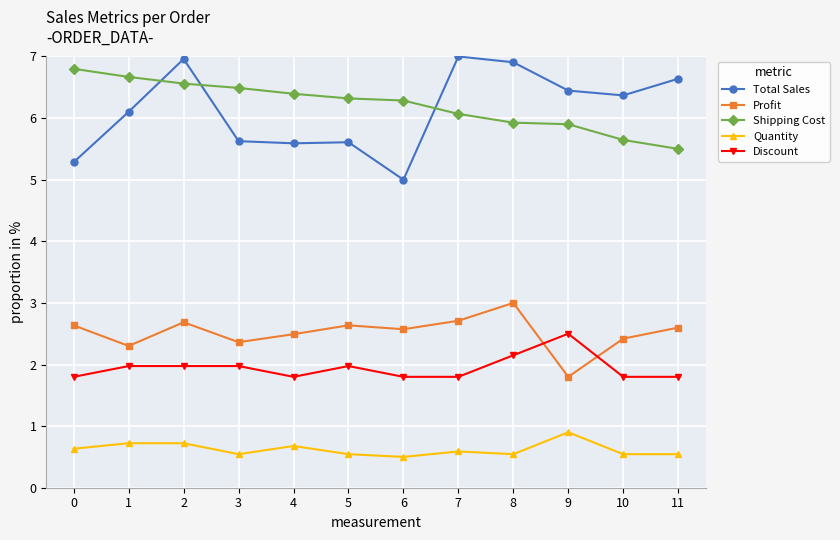

True or false: Discount and Quantity intersect in this chart.

False